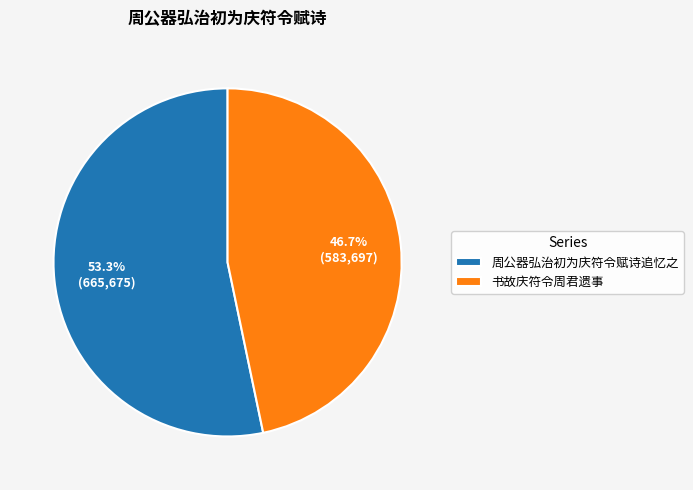

Which category has the biggest portion of the pie?

周公器弘治初为庆符令赋诗追忆之